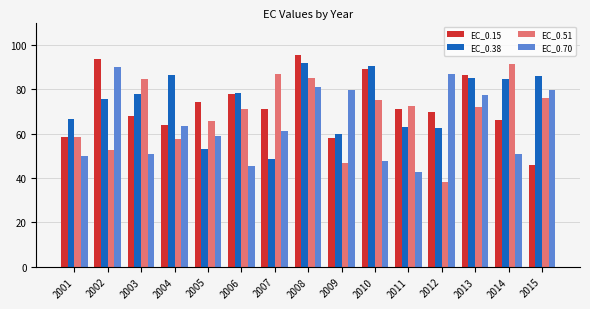

Count the number of data series in this chart.

4